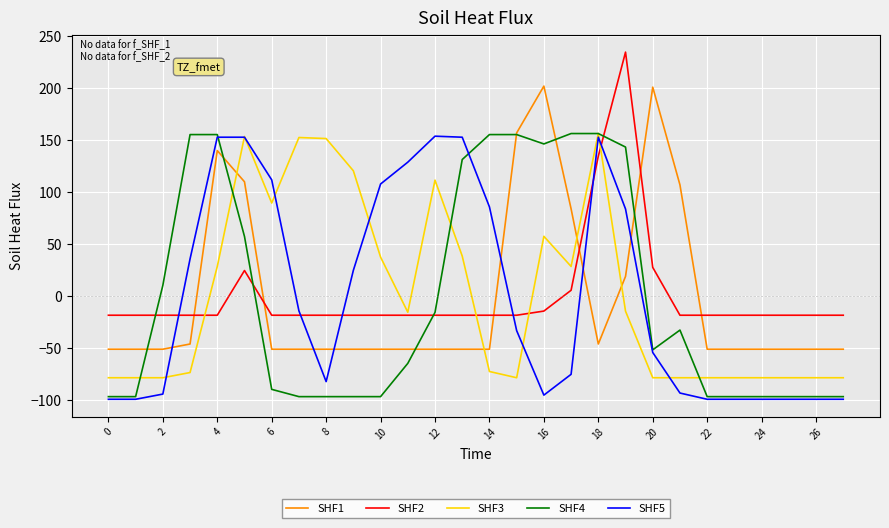

What is the minimum value shown in the chart?

-99.5